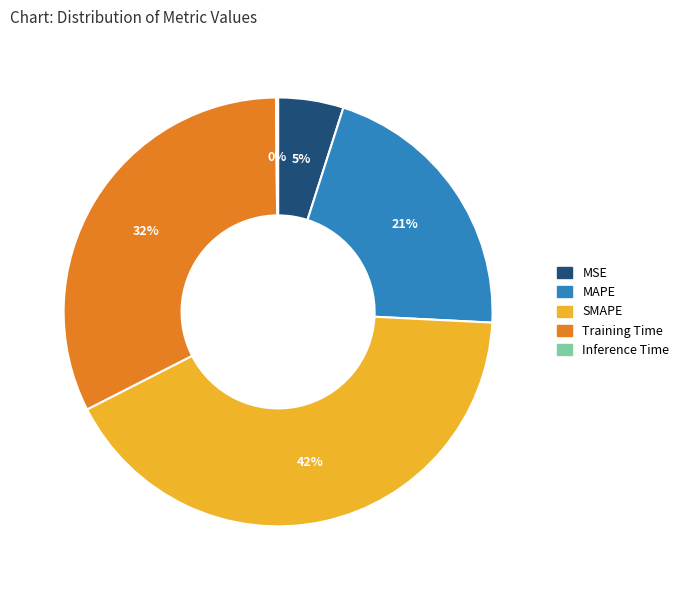

To the nearest percent, what is the difference between the largest and smallest slice percentages?

42%